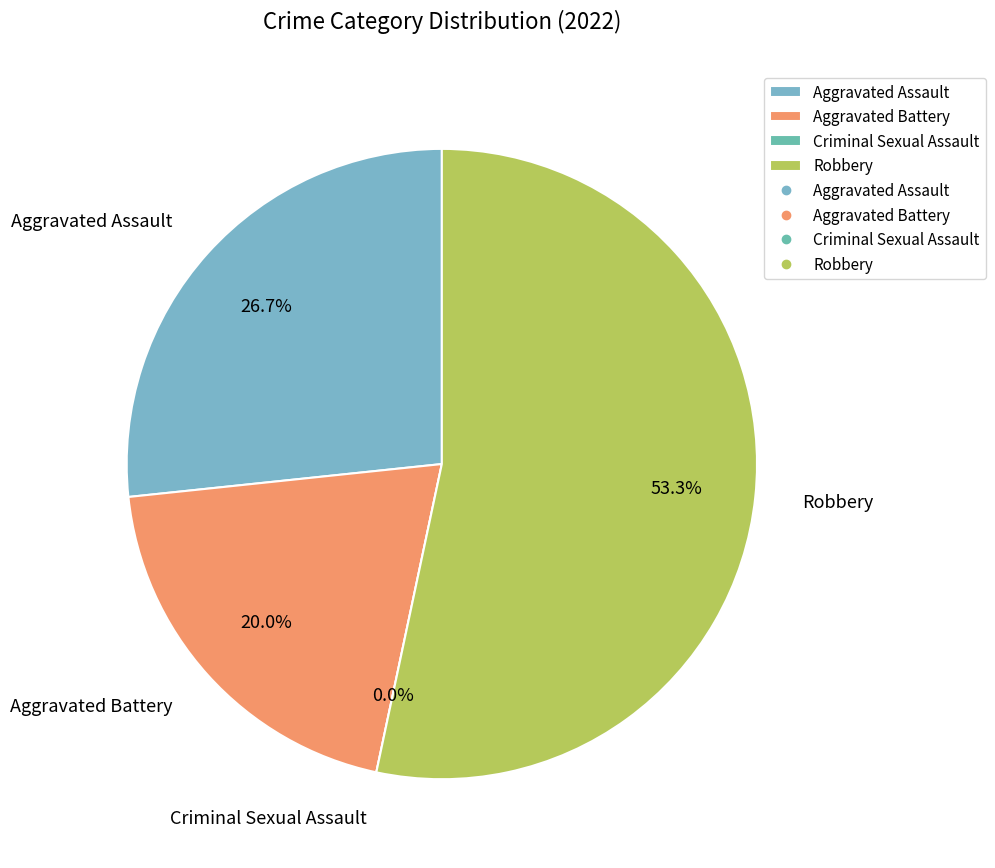

Combined, do Aggravated Assault and Criminal Sexual Assault account for over 50%?

No